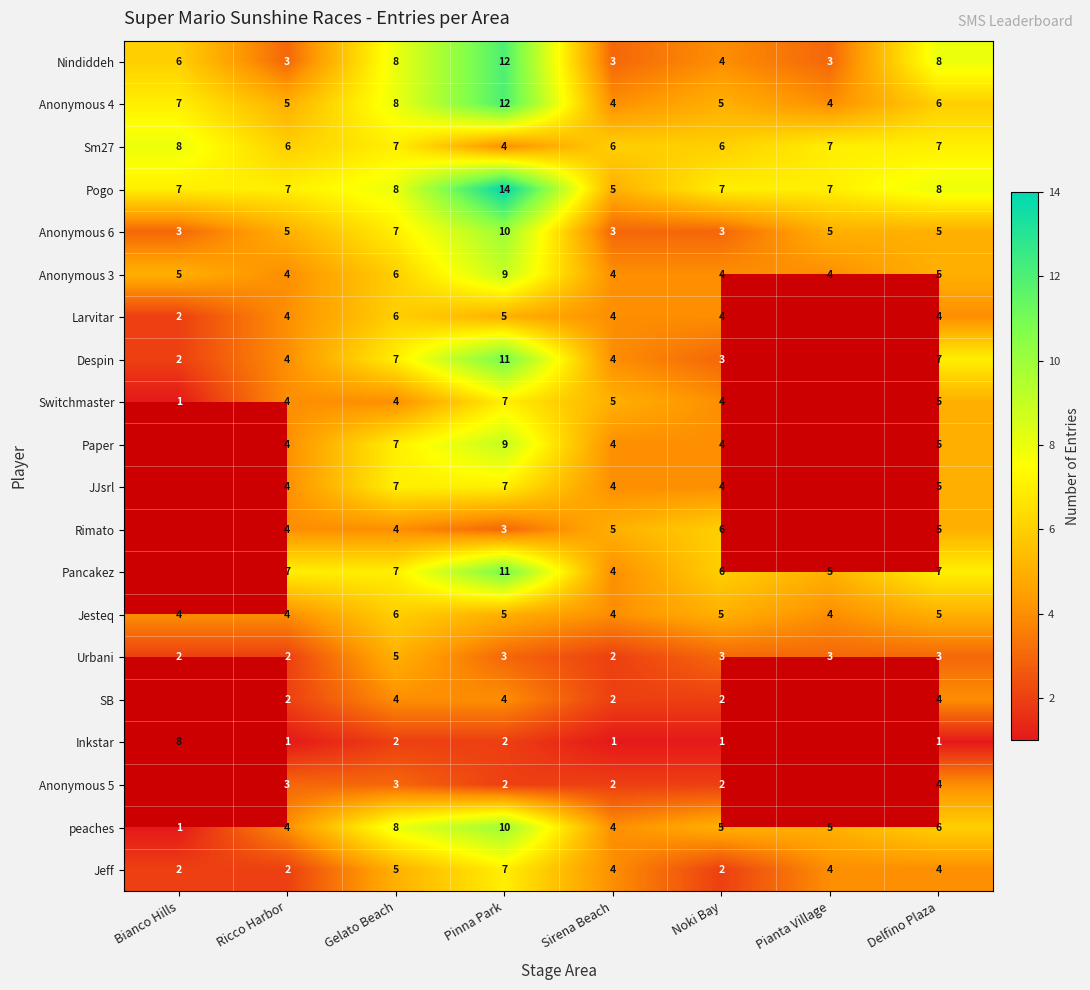

Read the Sm27 value at Sirena Beach.

6